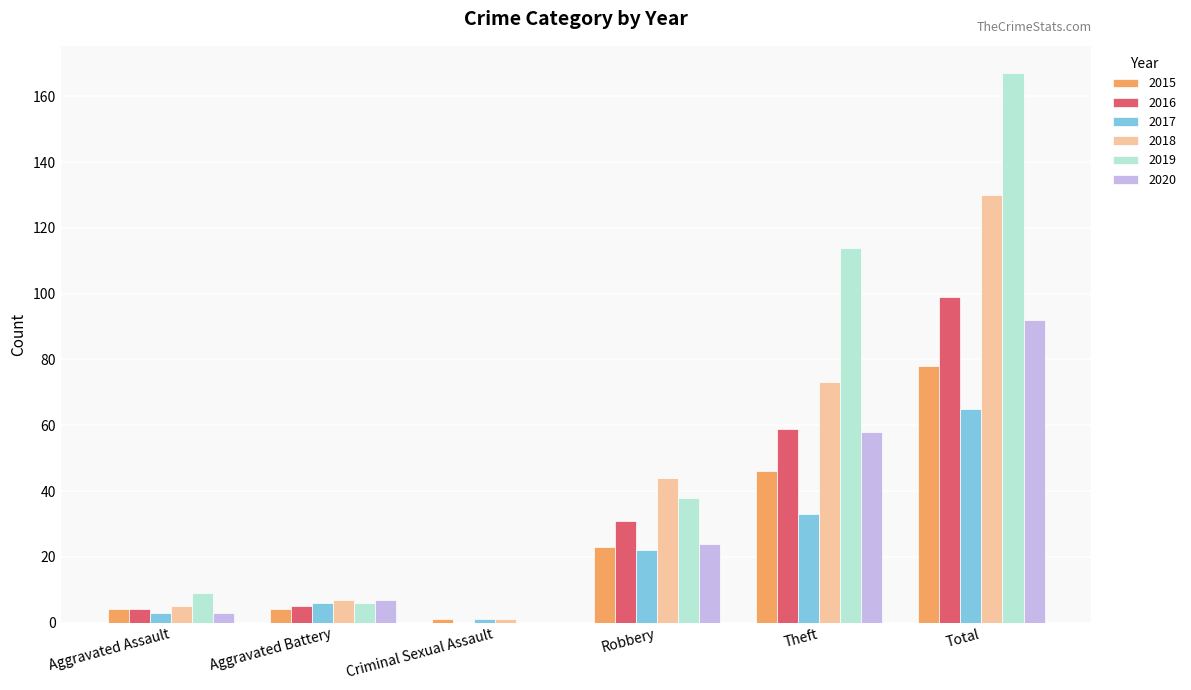

What is the sum of the 2020 values at Robbery and Total?

116